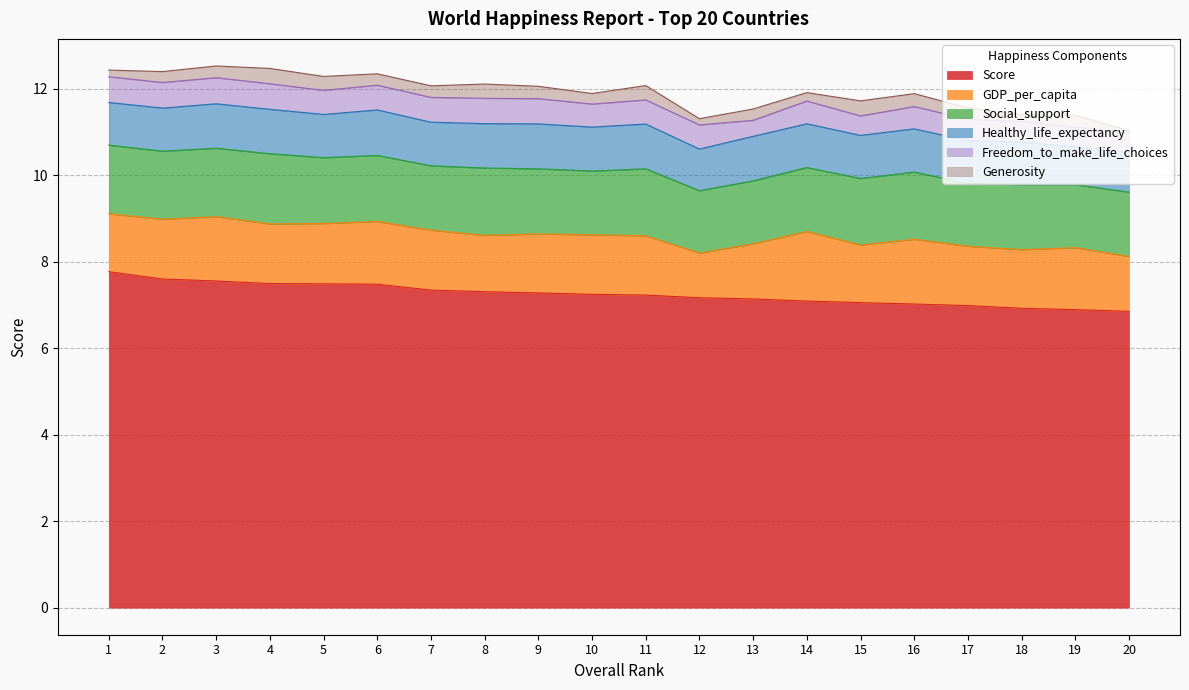

True or false: Generosity and Freedom_to_make_life_choices intersect in this chart.

False